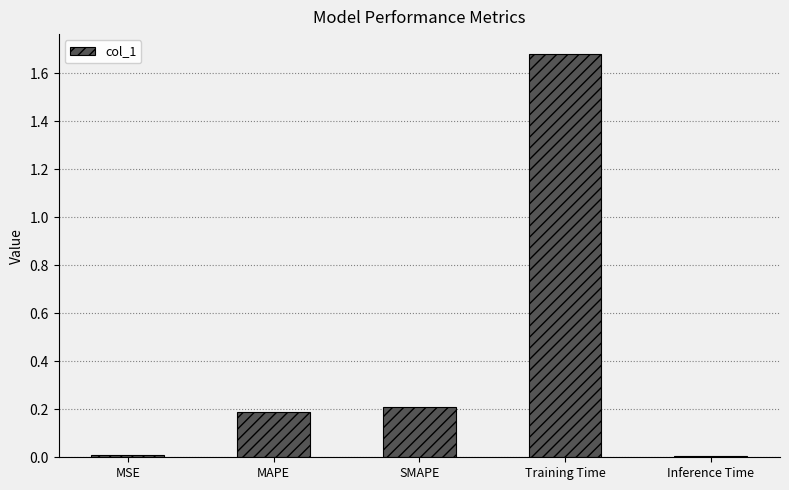

What is the average value?

0.4